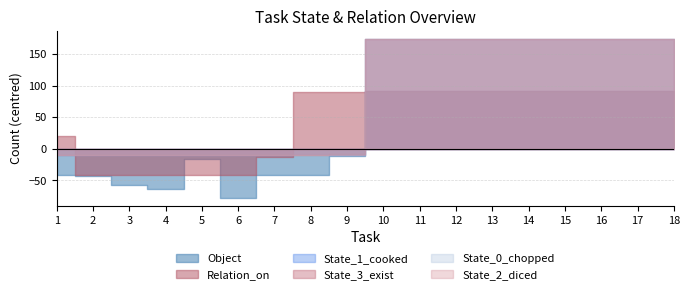

What is the value of the State_1_cooked point at the 17th from the left?

183